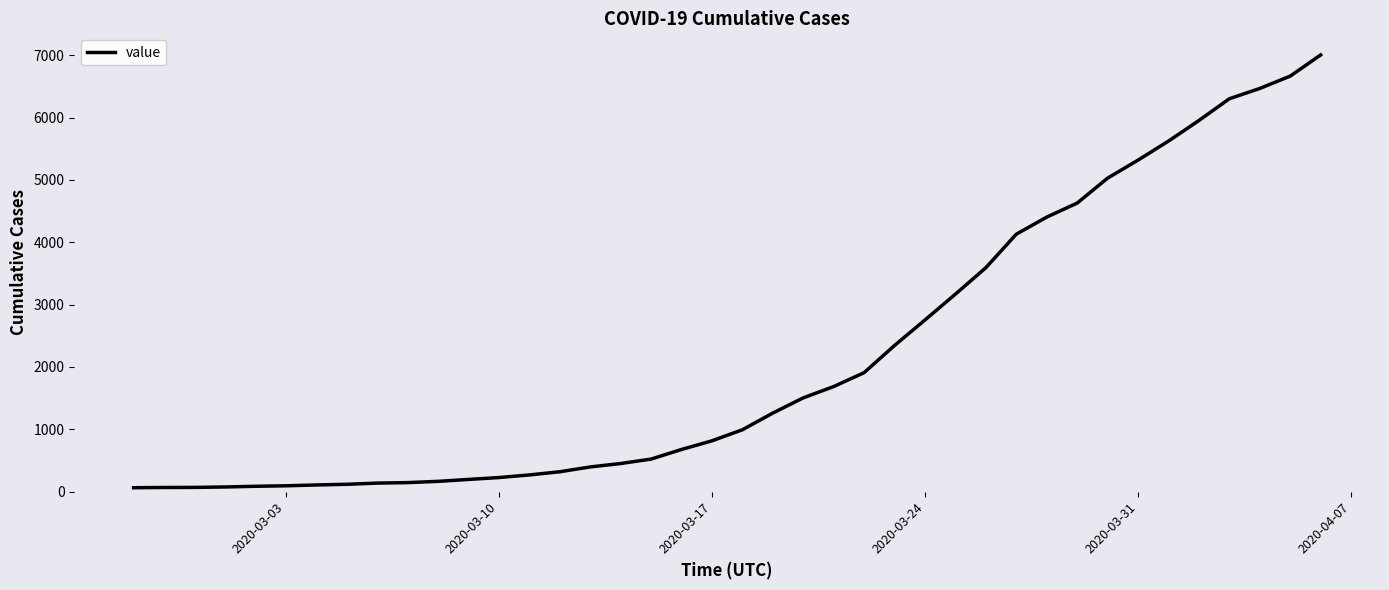

What is the greatest value displayed?

7003